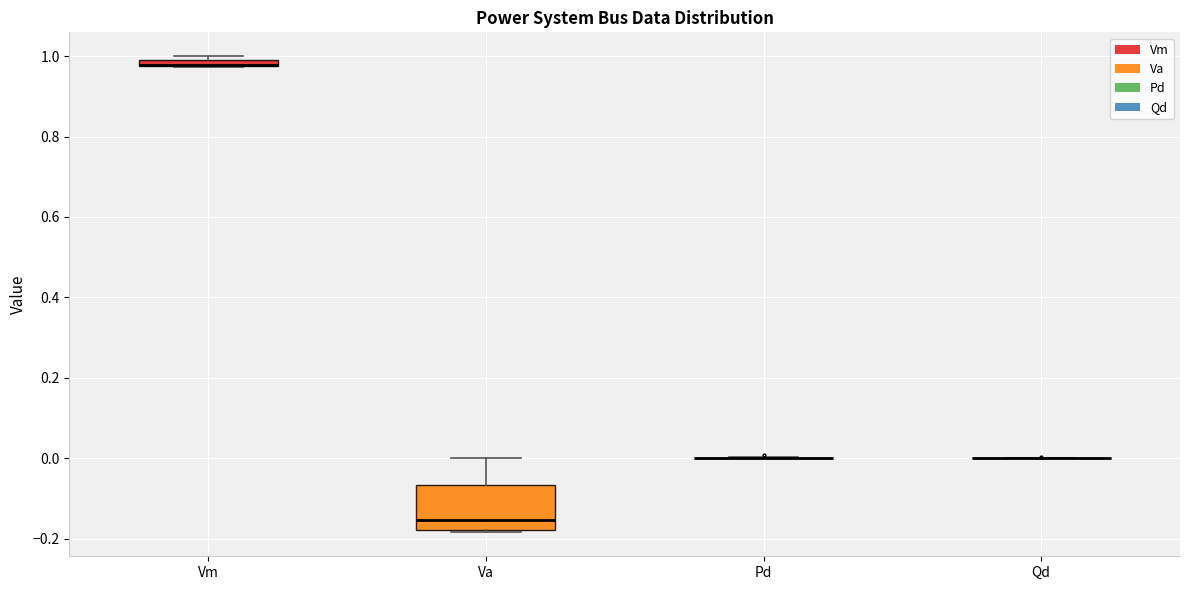

Where does the upper whisker of the box for Va end on the y-axis? The values are not printed on the chart, so give them approximately, as read against the axis.

0.00